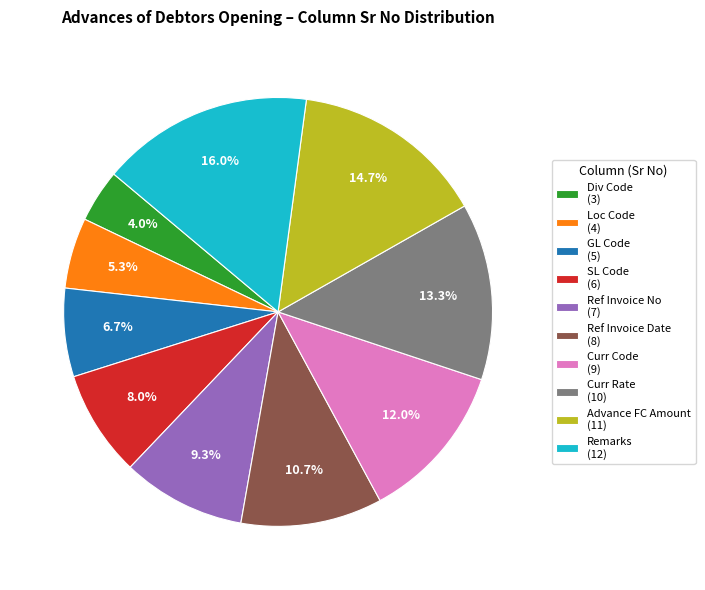

Is Advance FC Amount the majority of the pie?

No